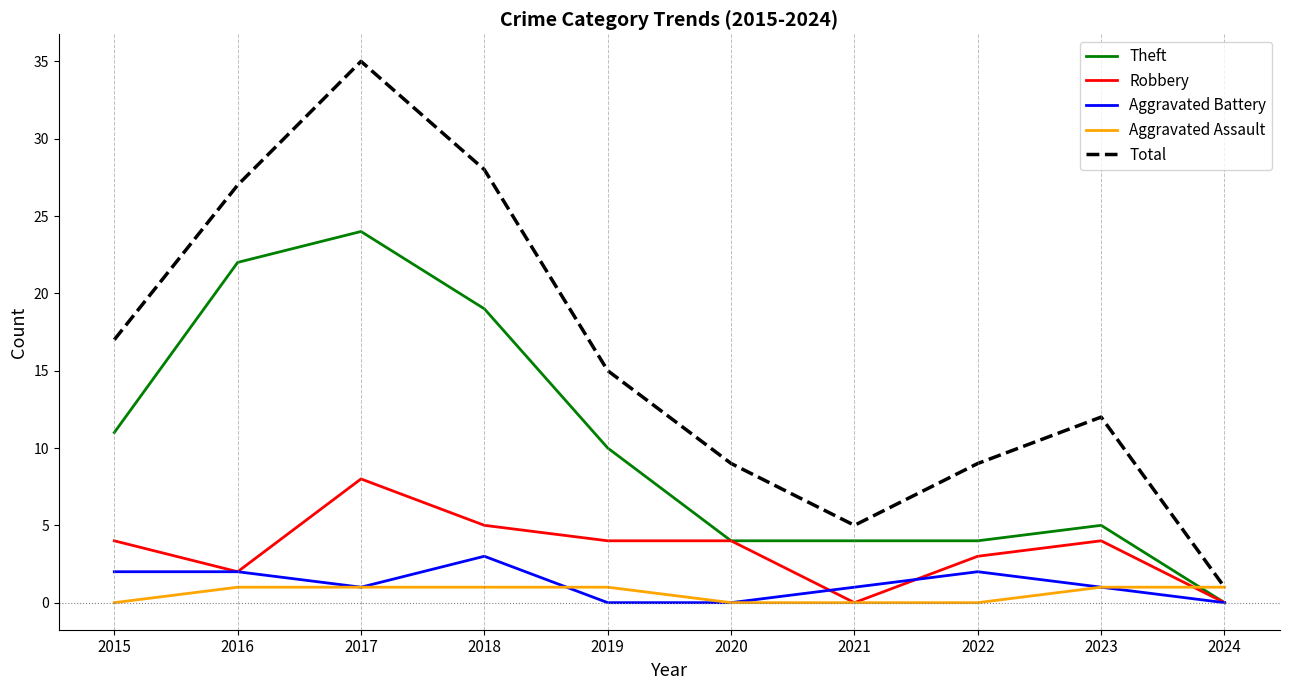

At which category is the sum across all series the highest?

2017